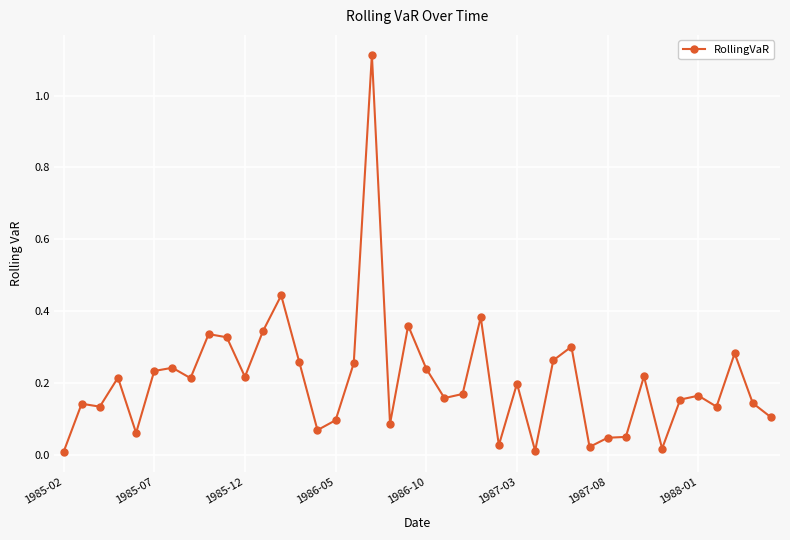

True or false: there are more than 0 points higher than both neighbors.

True